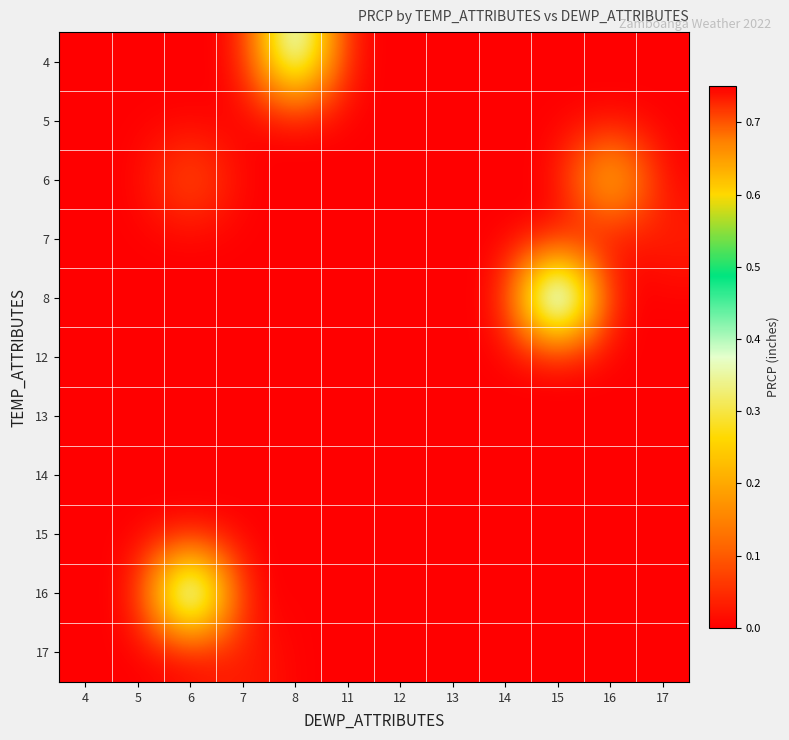

How many series are shown in this chart?

11